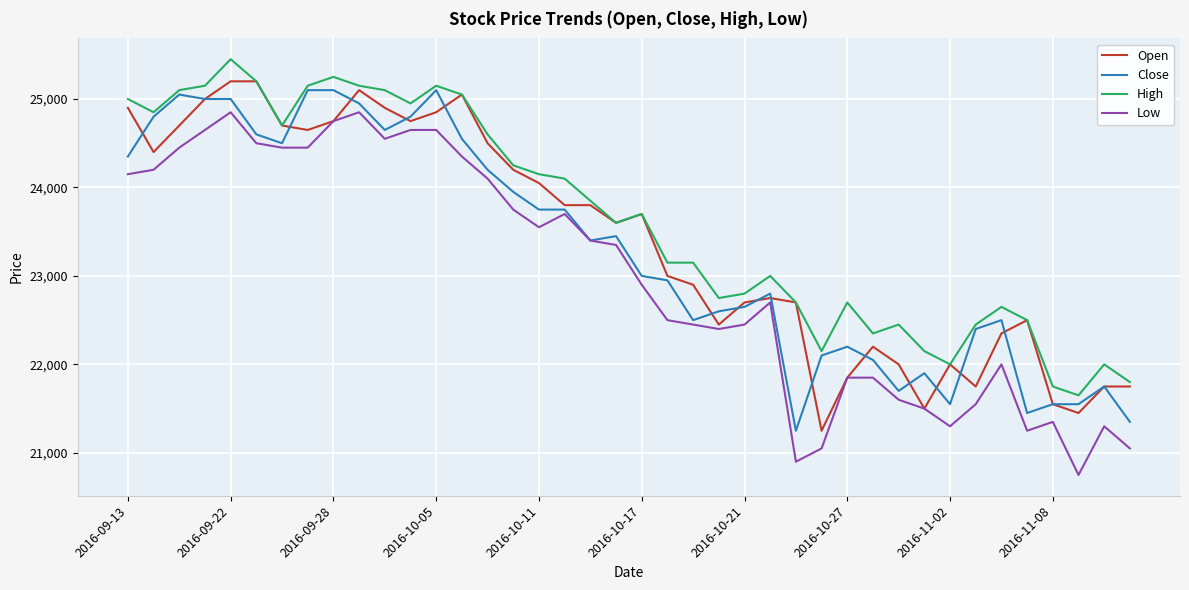

How many series are shown in this chart?

4